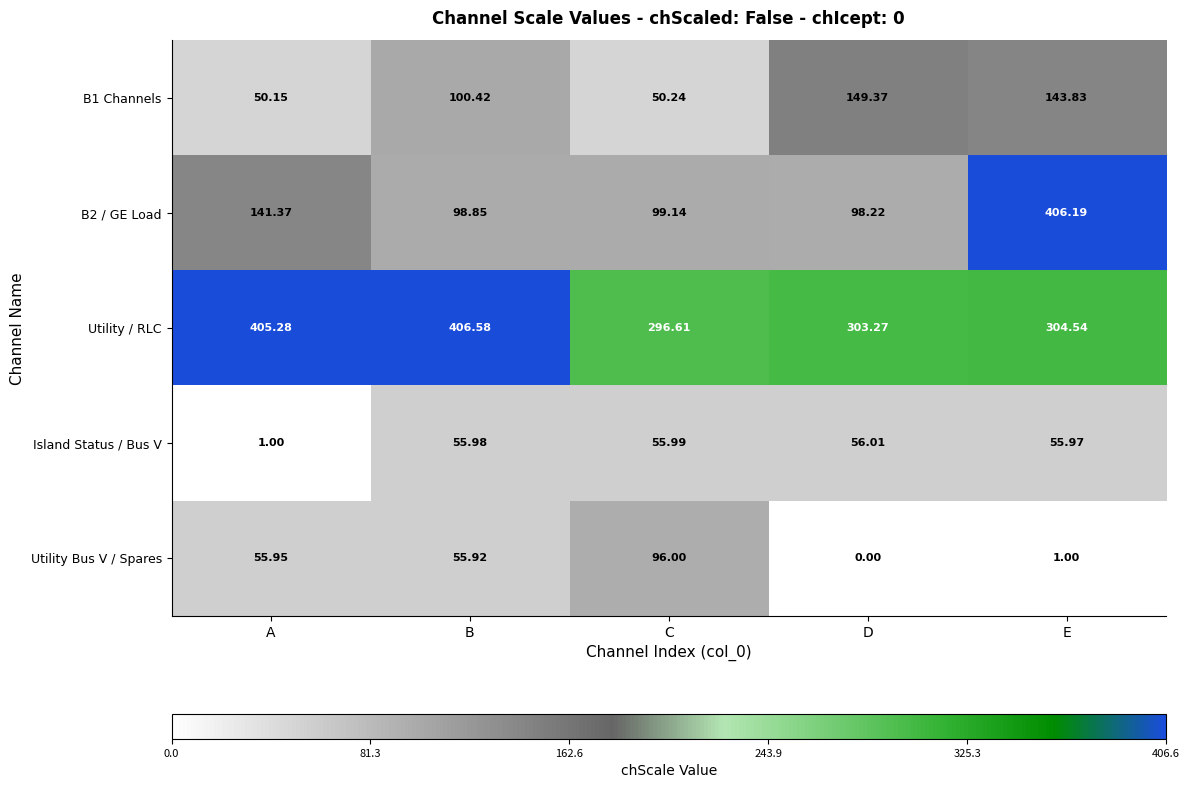

Which series has the largest total across all categories?

Utility / RLC